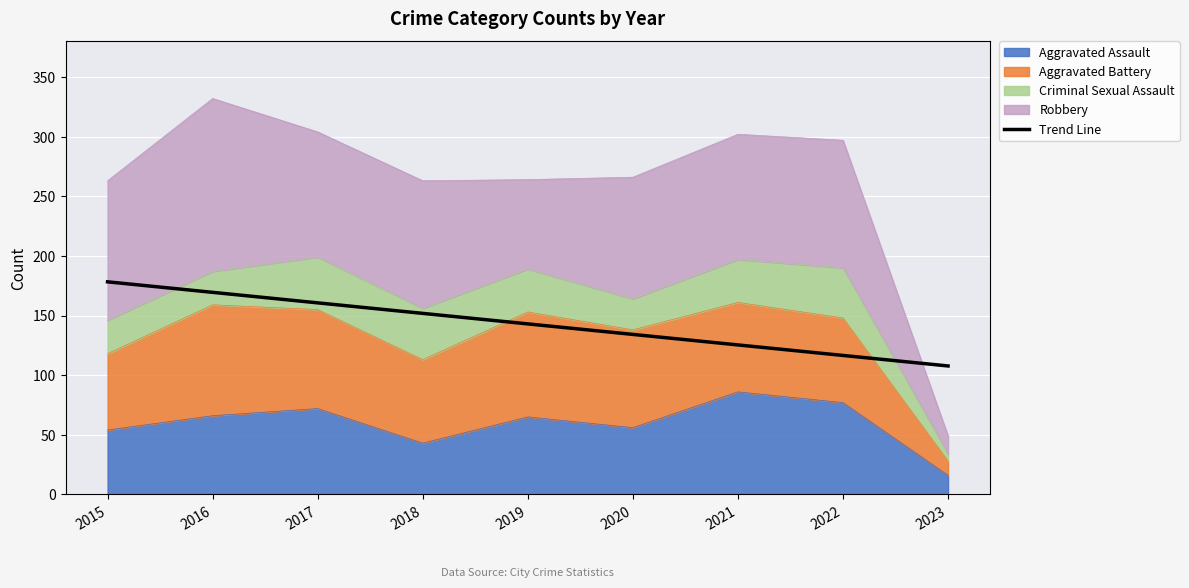

What is the difference between the values at 2021 and 2016?

44.1